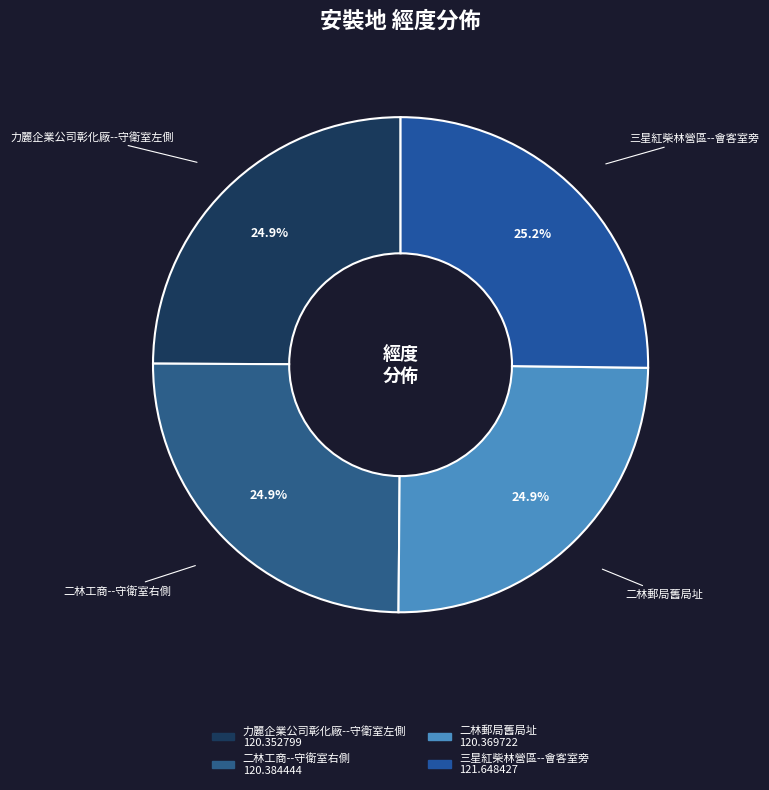

Is there a majority slice in this chart?

No